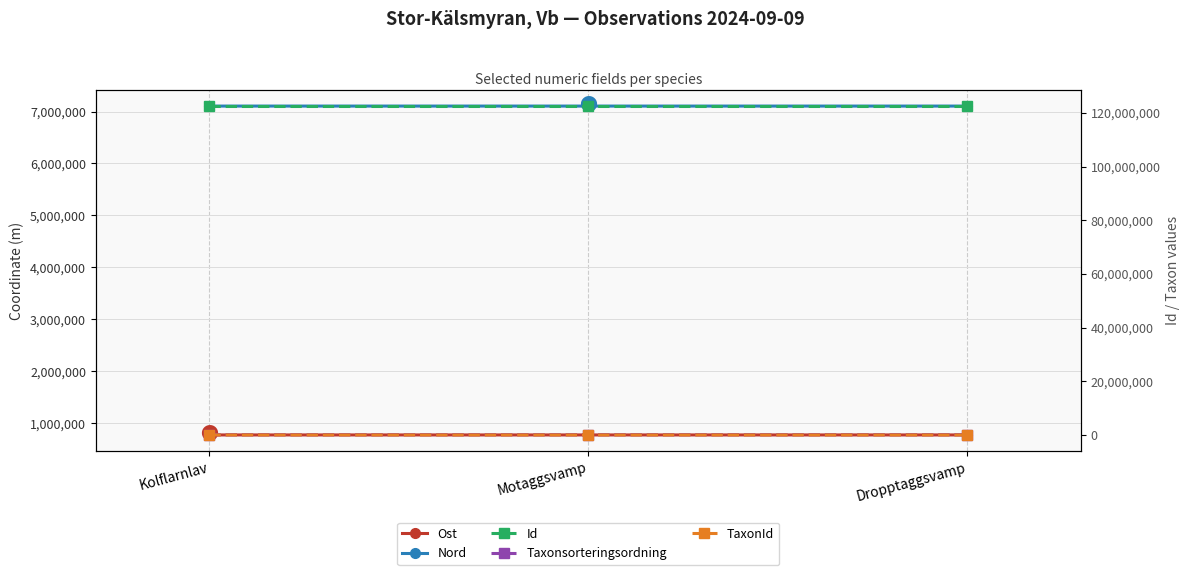

What is the sum of all Ost values?

2329725